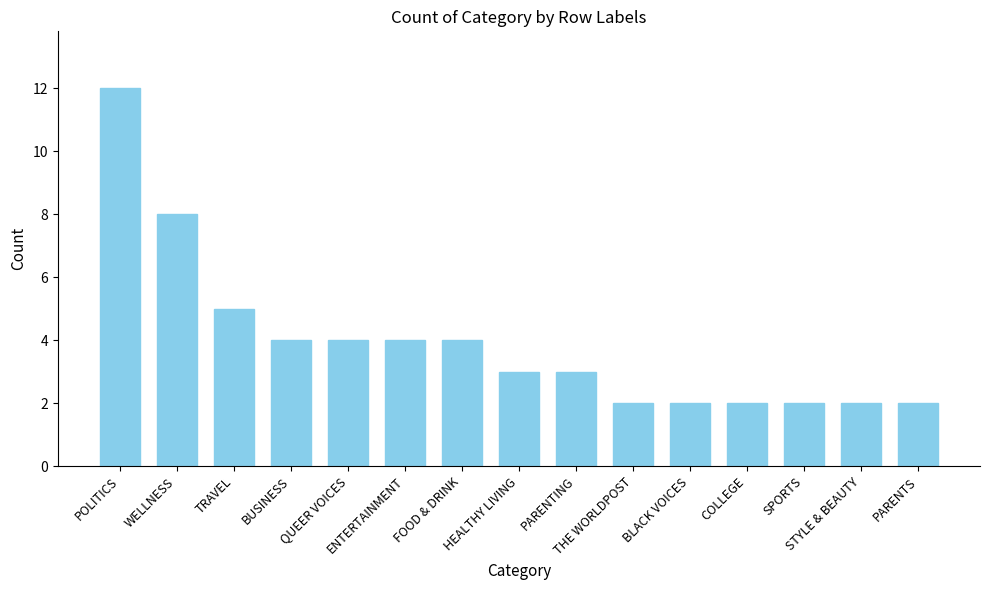

What is the greatest value displayed?

12